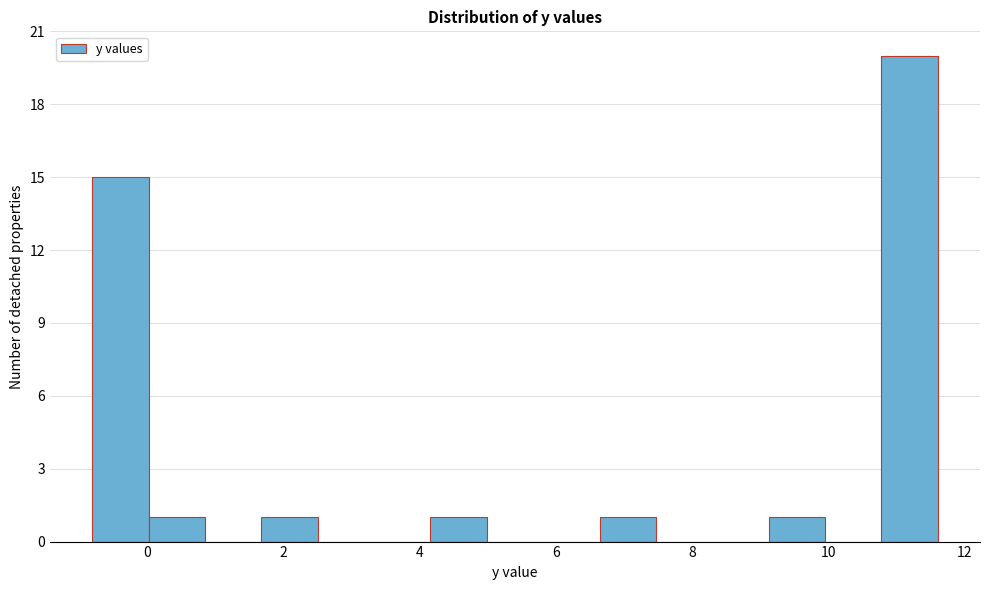

Over which range of the x-axis is the bar tallest?

10.8 to 11.6